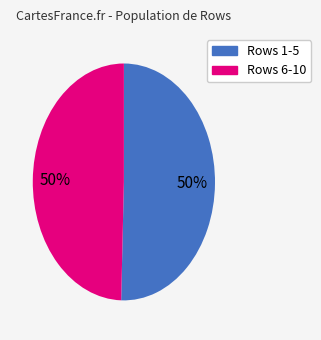

Is it true that Rows 6-10 is 58% of the pie?

False